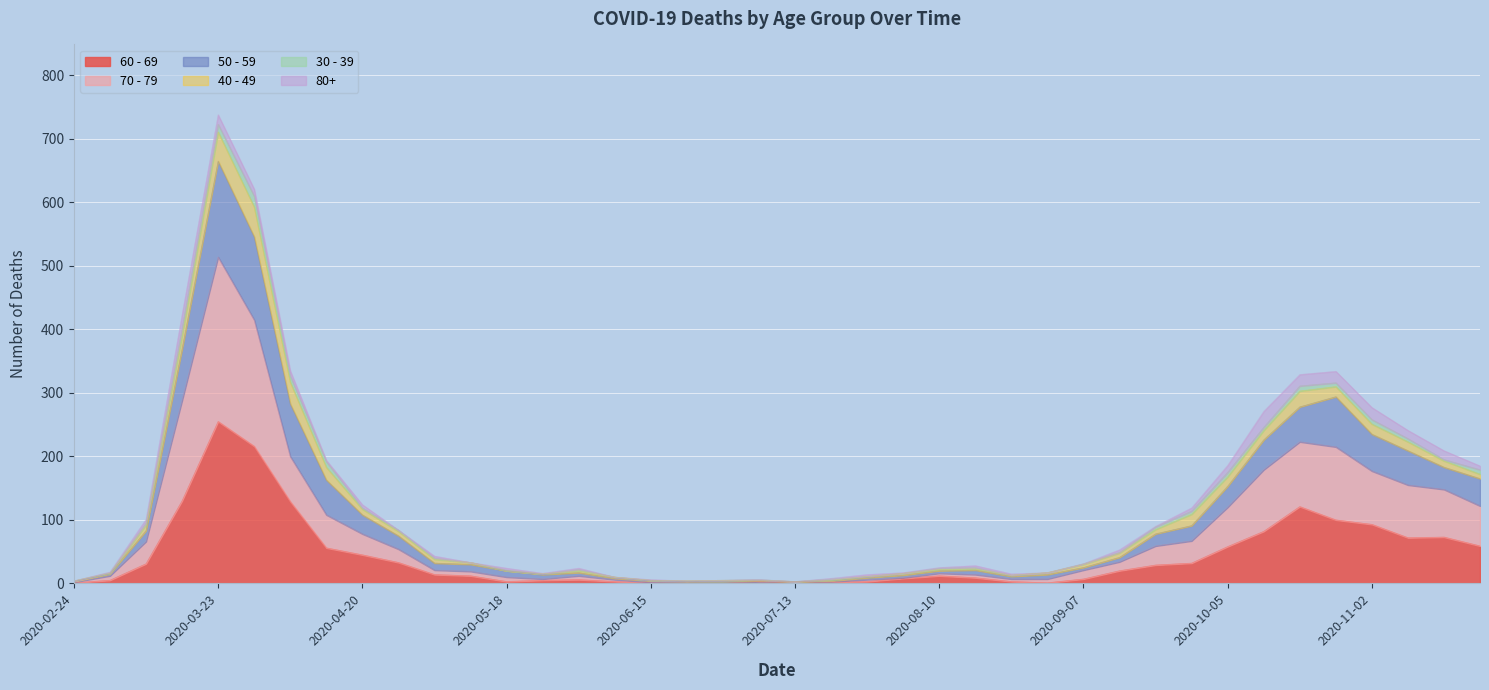

How many values in 70 - 79 are above zero?

39